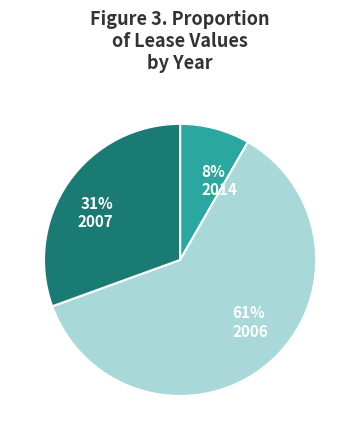

How many segments does this pie chart have?

3